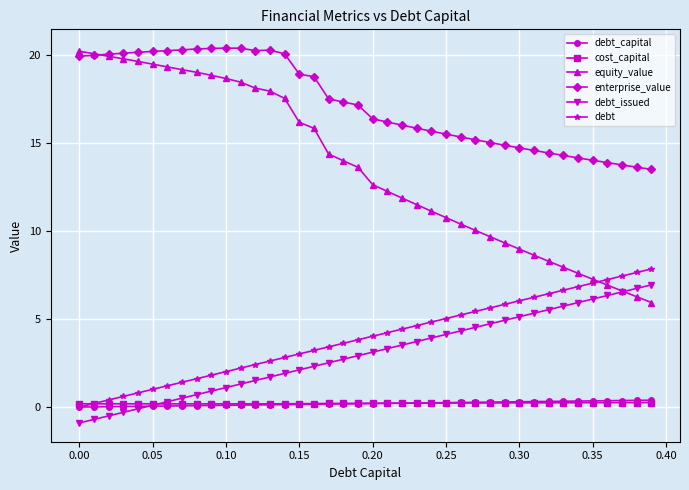

Which series has the largest total across all categories?

enterprise_value